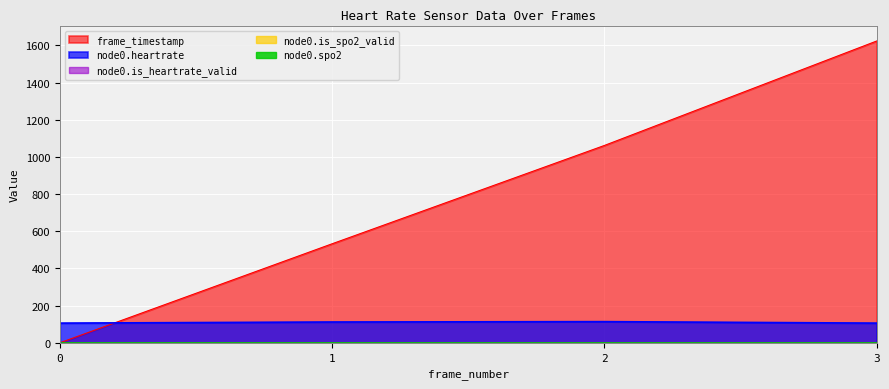

How many frame_timestamp values are between 533 and 1624?

3